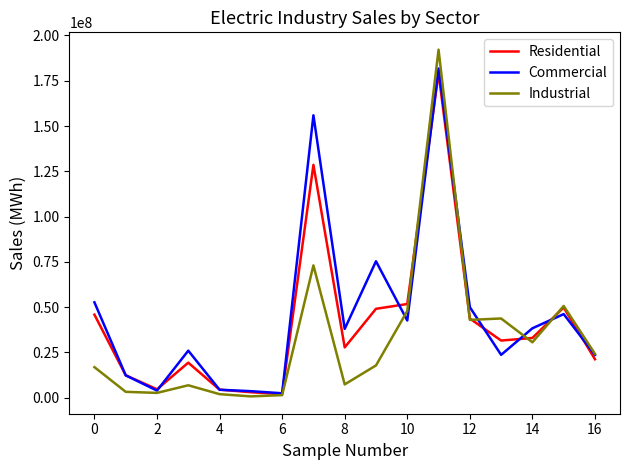

What is the highest value of the Commercial series?

181769681